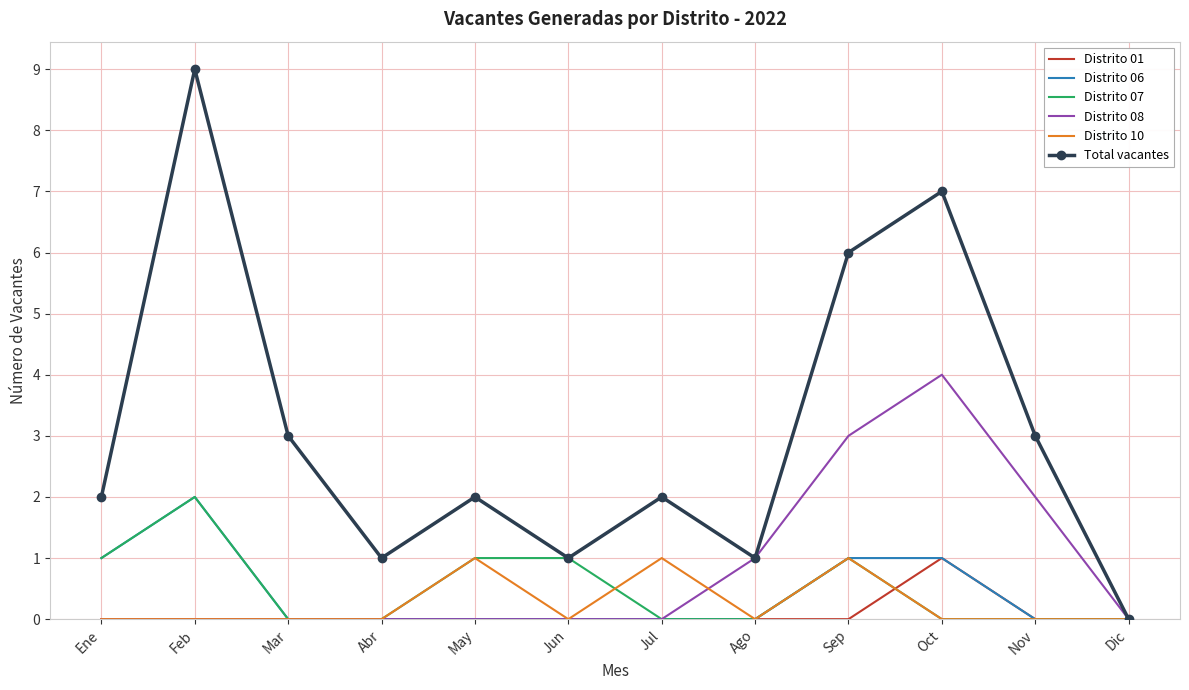

The Distrito 01 series shows 0 at Jun. True or false?

True